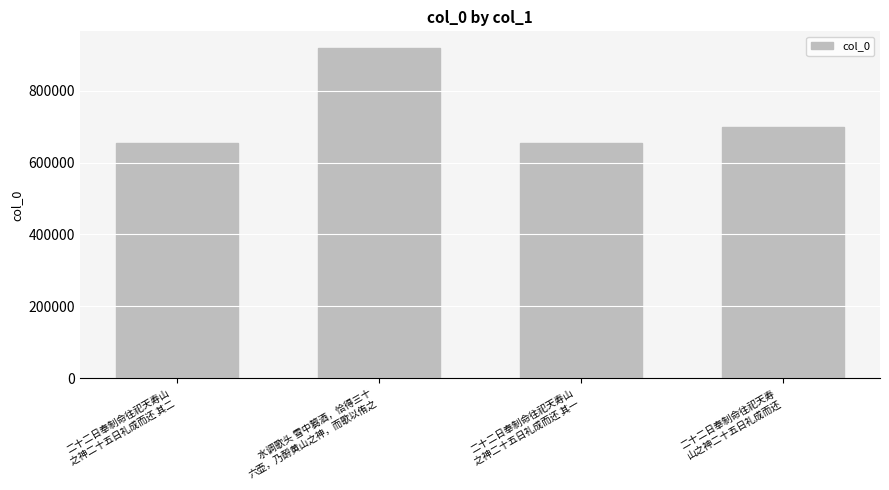

Approximately how many times larger is the value at 水调歌头 雪中篘酒，恰得三十
六壶，乃酹黄山之神，而歌以侑之 compared to 二十二日奉制命往祀天寿
山之神二十五日礼成而还?

1.3